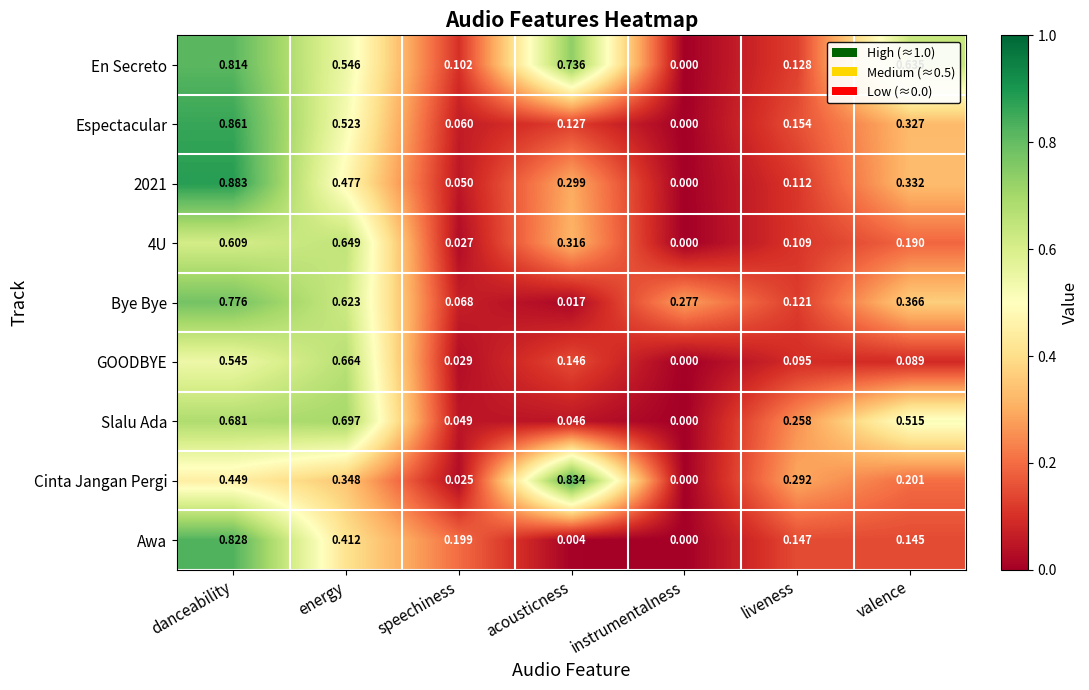

Which label corresponds to the smallest value in the chart?

instrumentalness